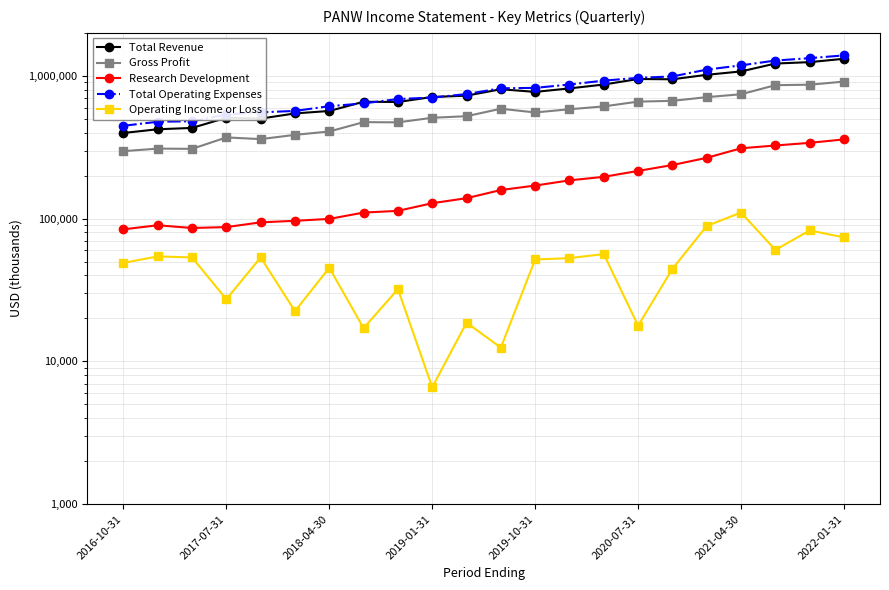

What is the value of the Total Operating Expenses point at the 20th from the left?

1279700